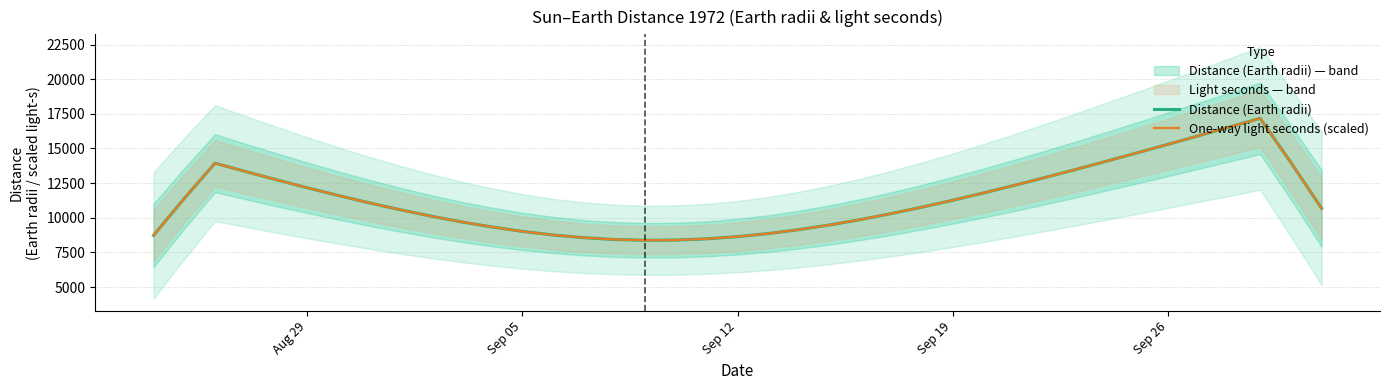

Which series has the largest range (max minus min)?

Distance (Earth radii)